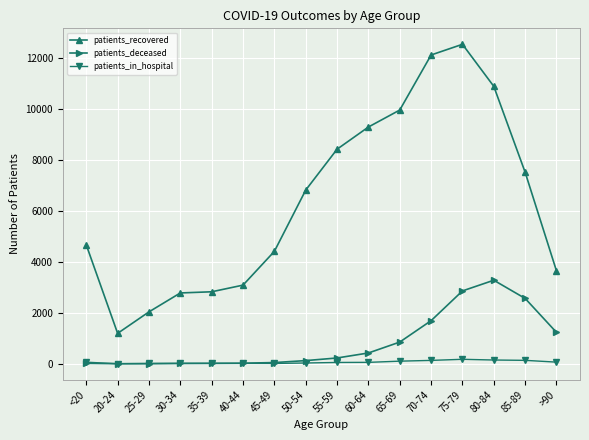

What position from the right is 70-74?

5